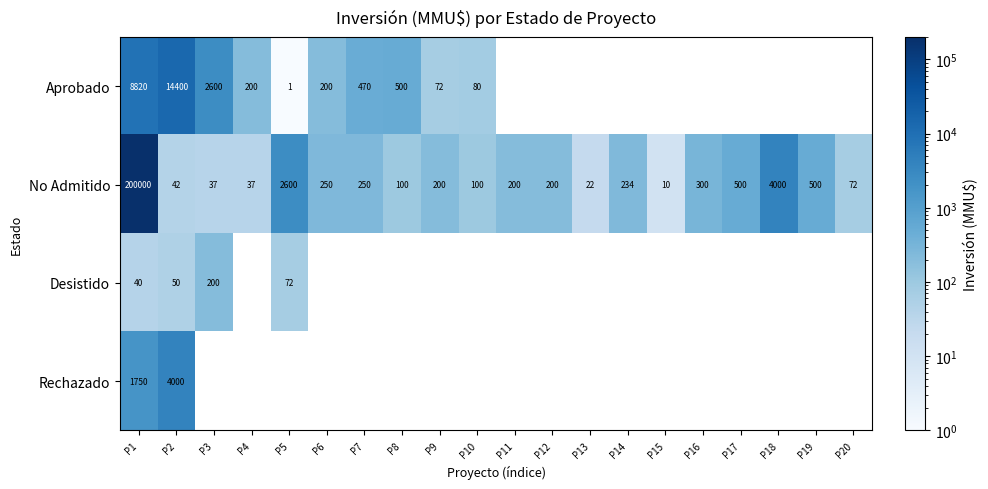

What is the minimum value for No Admitido?

10